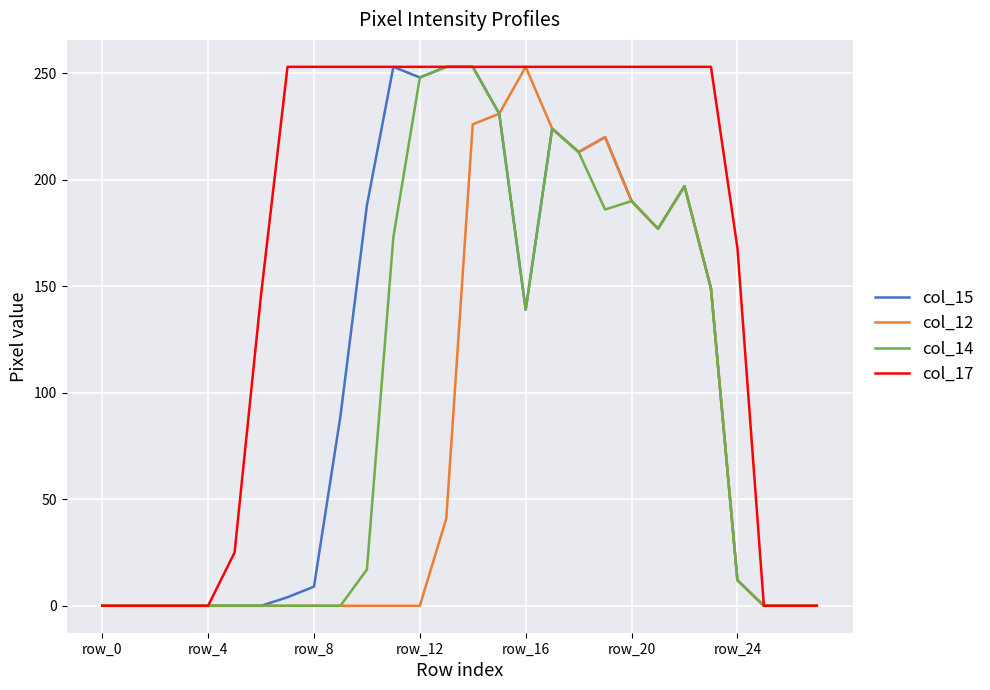

Which series has the largest total across all categories?

col_17